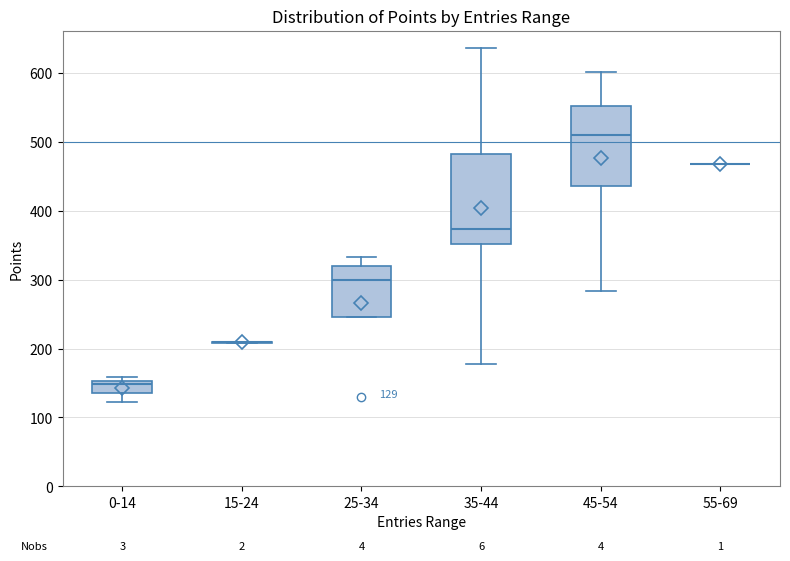

Comparing the boxes themselves (not the whiskers), which one is the tallest?

35-44